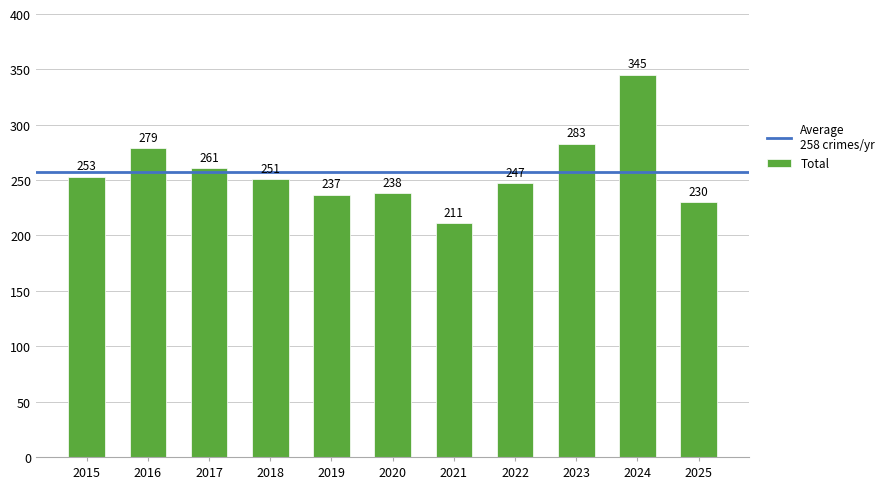

List the labels in order of value, largest first.

2024, 2023, 2016, 2017, 2015, 2018, 2022, 2020, 2019, 2025, 2021